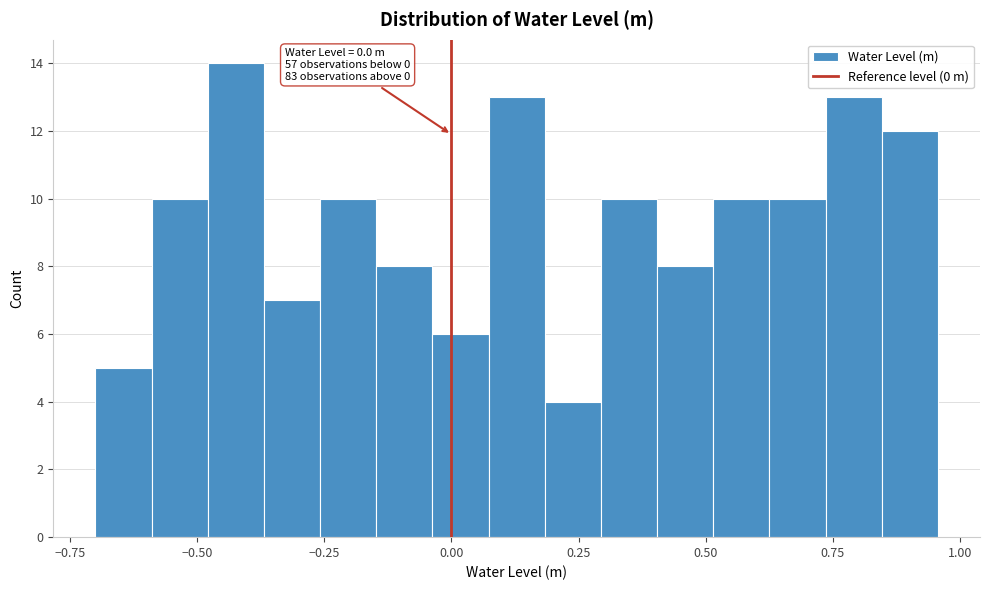

Read against the x-axis, roughly where is the centre of the tallest bar?

-0.40